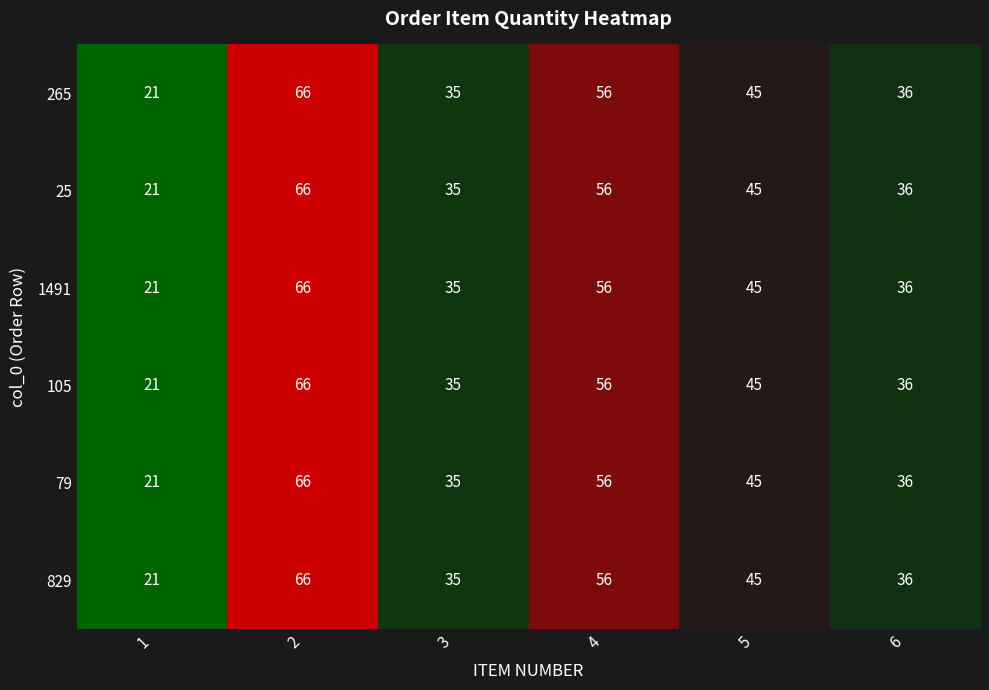

What is the difference between the 25 values at 5 and 6?

9